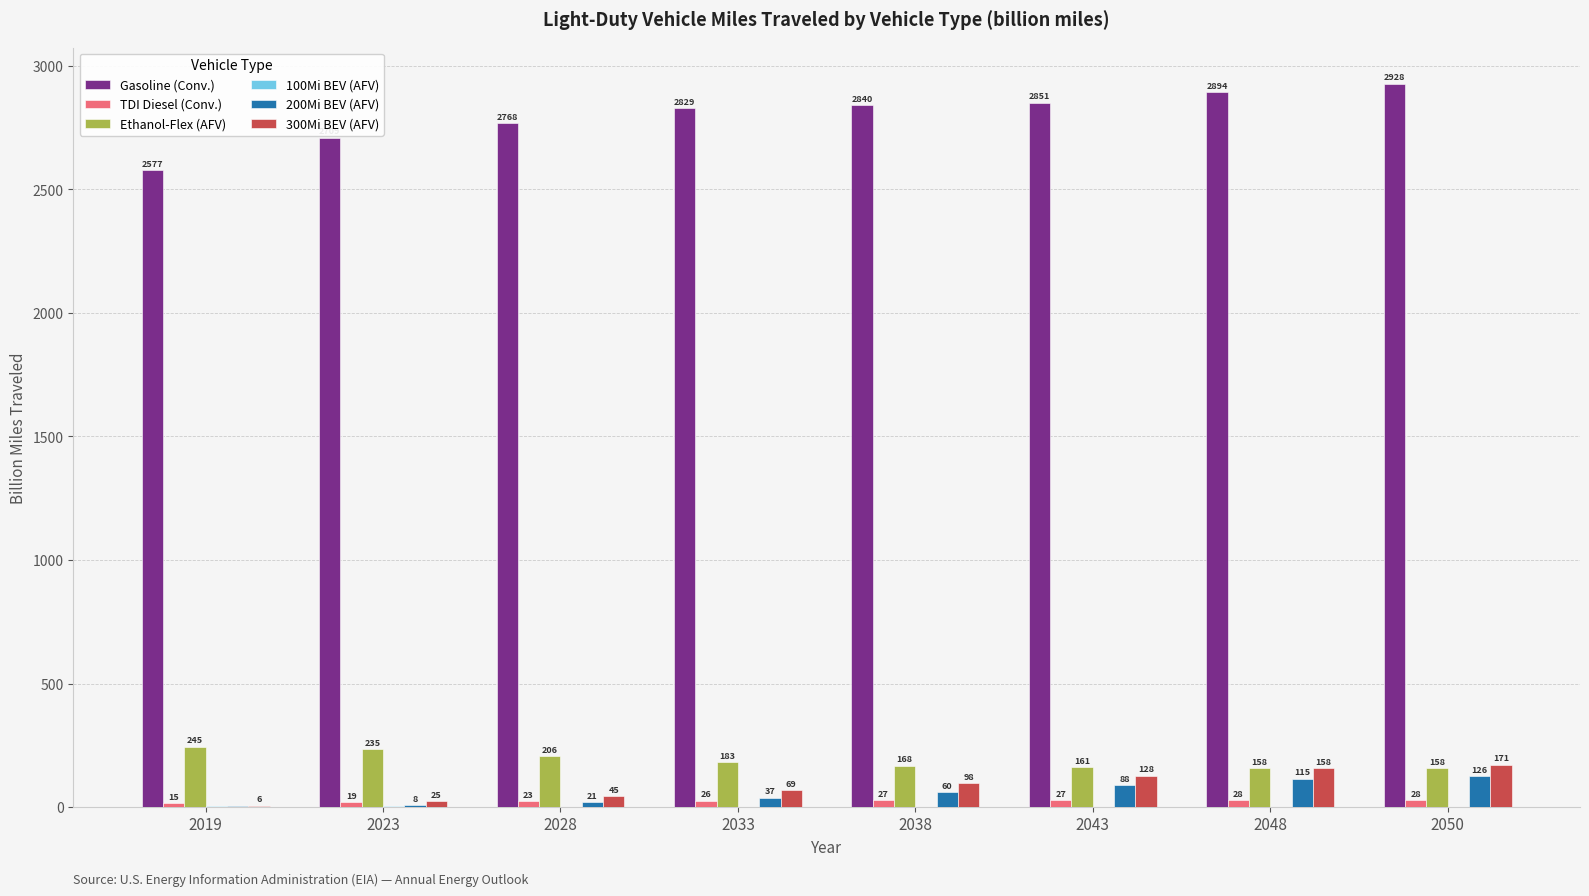

At which category is the sum across all series the highest?

2050